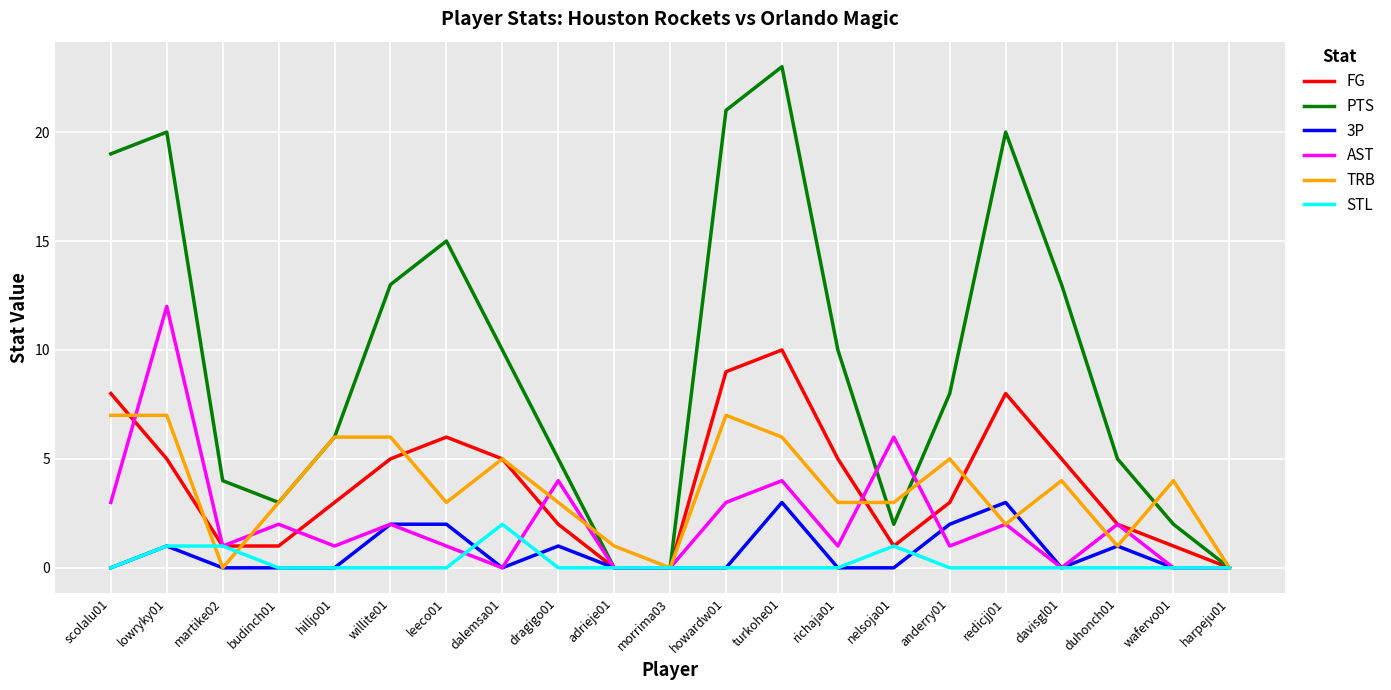

What is the total value across all series at martike02?

7